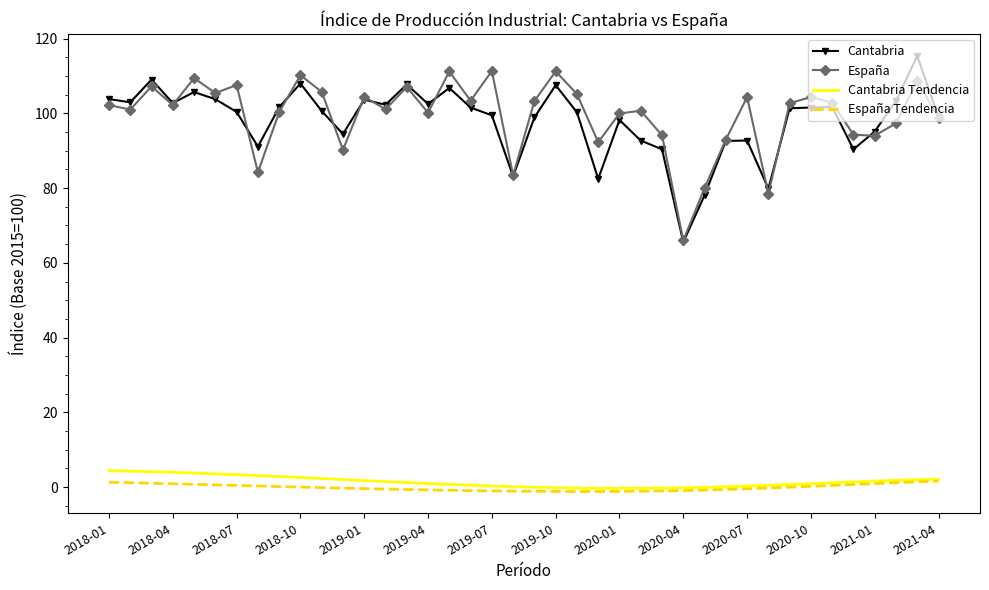

What is the maximum value for España?

111.3